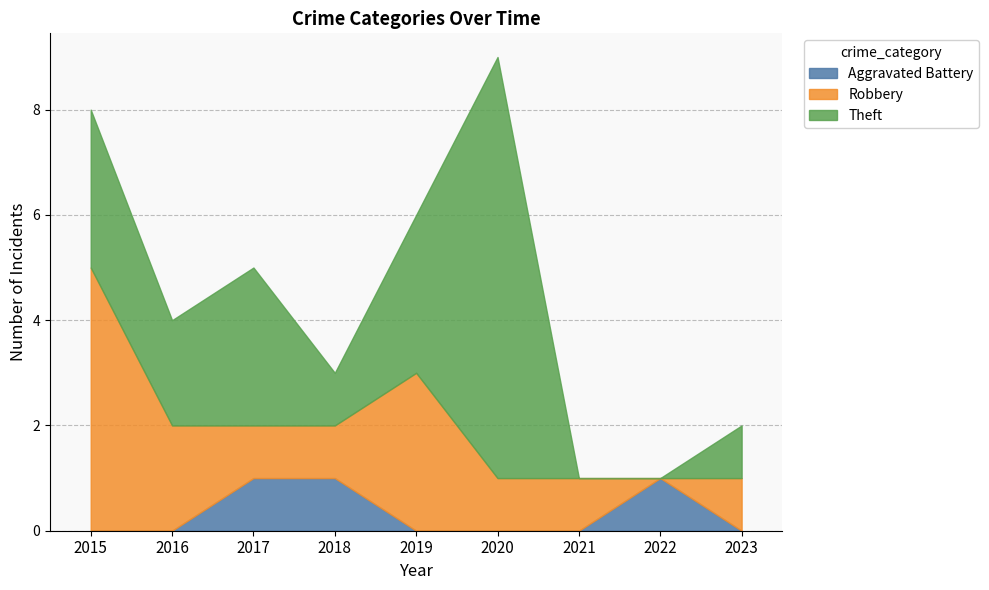

What is the total value across all series at 2020?

9